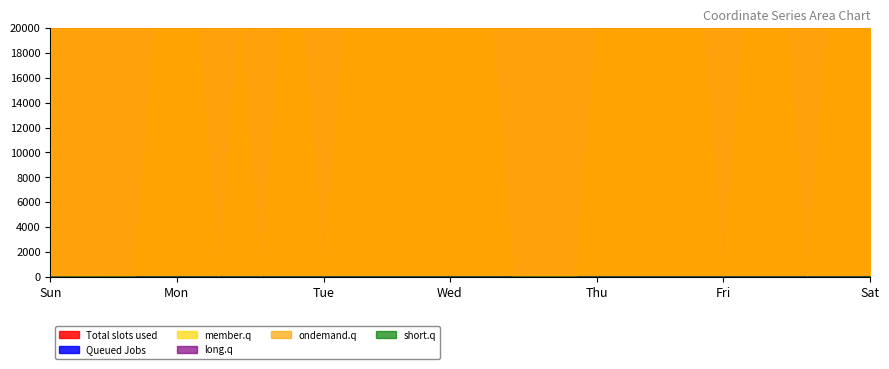

How many lines are shown in the chart?

6